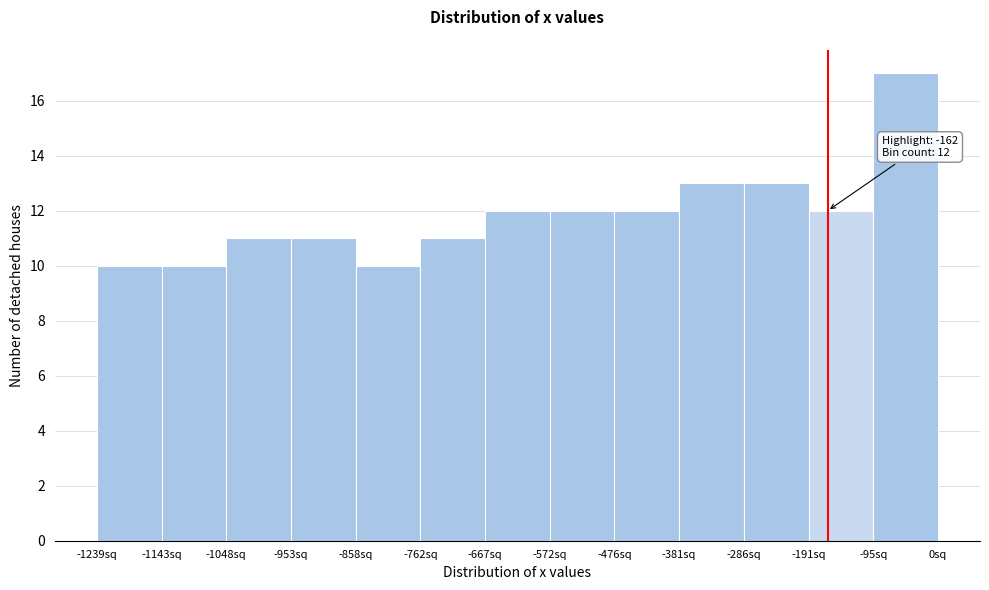

Over which range of the x-axis is the bar tallest?

-100 to 0